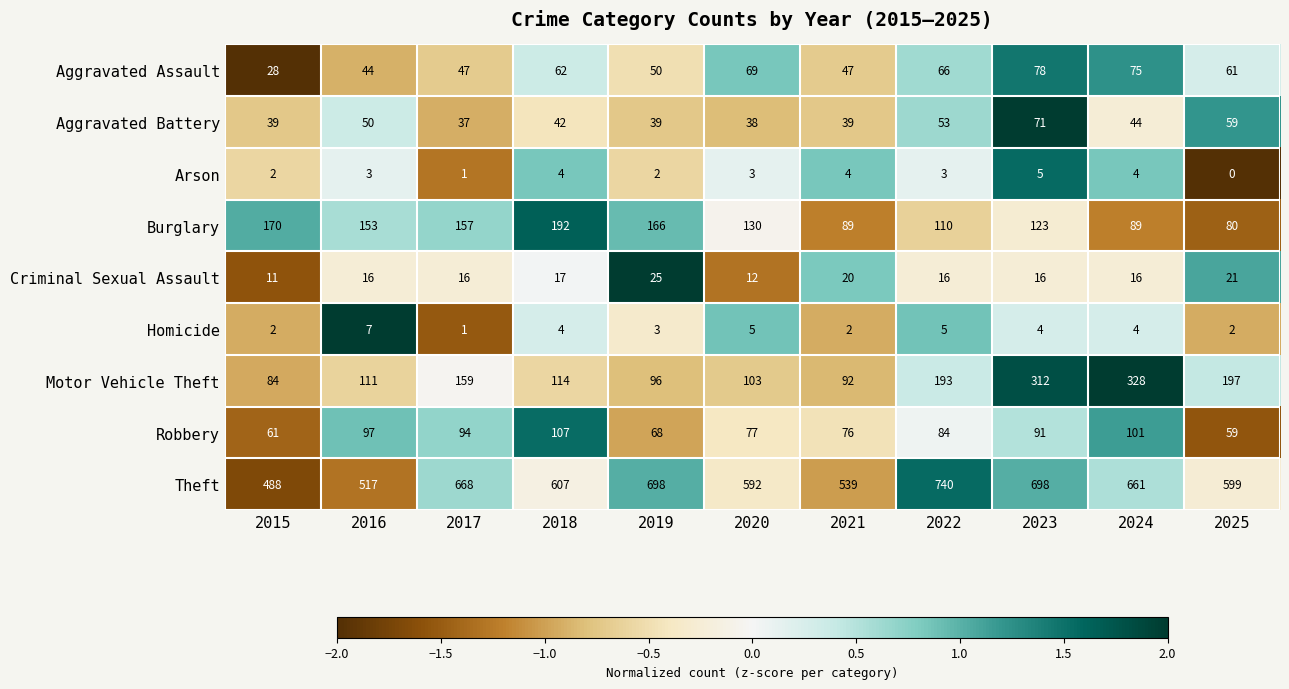

At which category is the sum across all series the highest?

2023